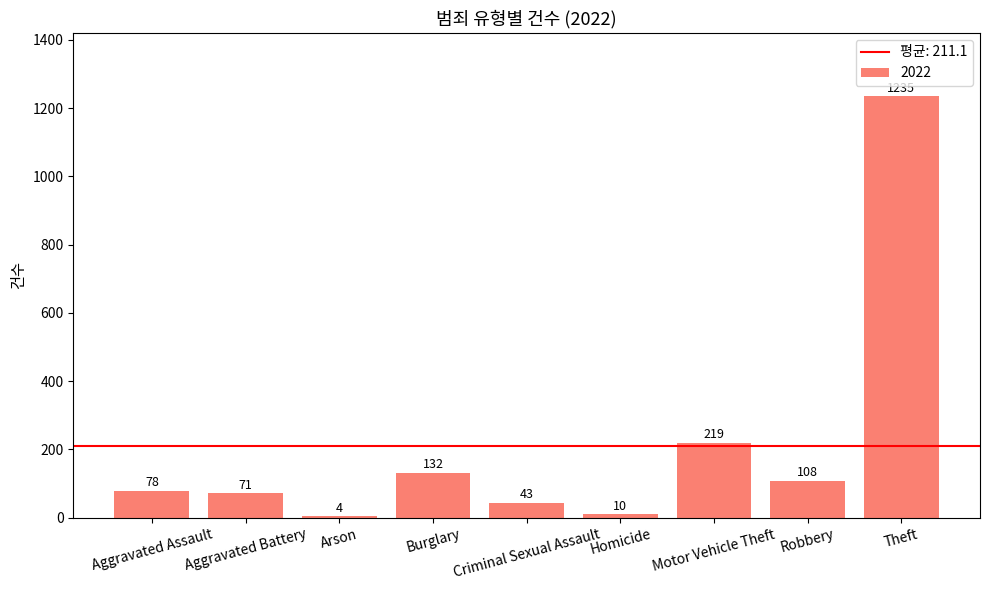

Are the bars horizontal?

No